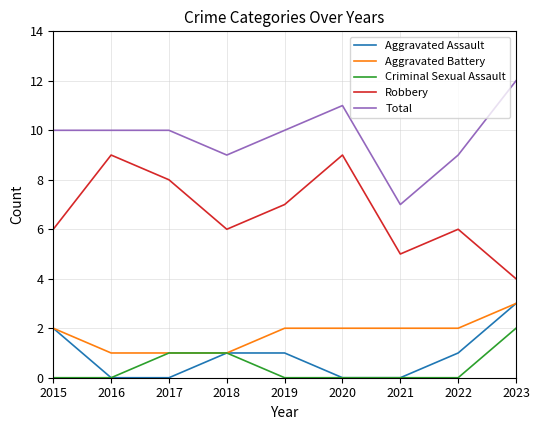

True or false: Aggravated Assault and Robbery intersect in this chart.

False